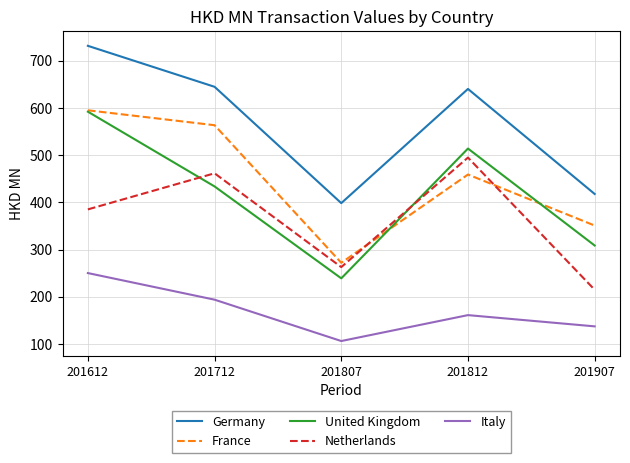

What is the smallest value displayed?

106.1